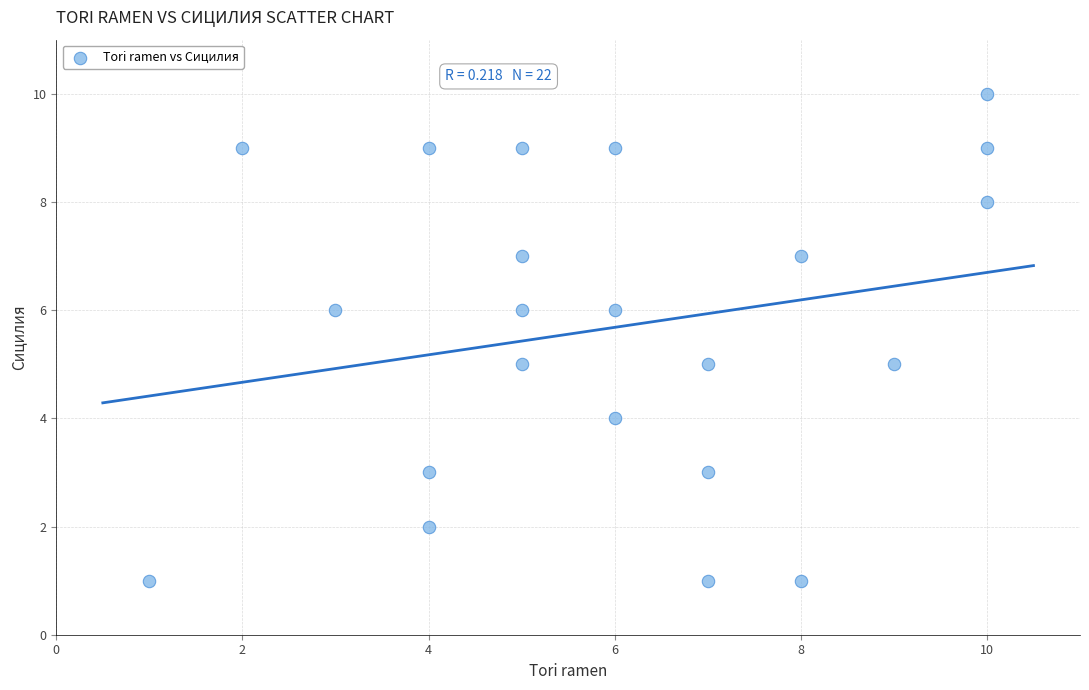

What is the range of X values (max minus min)?

9